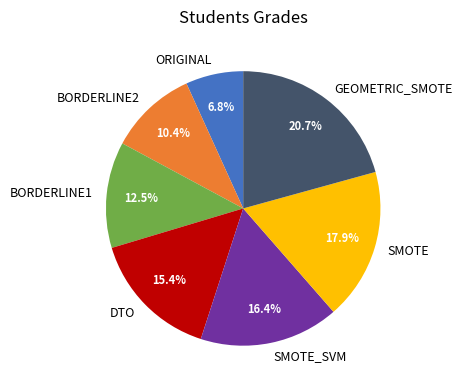

How many segments does this pie chart have?

7